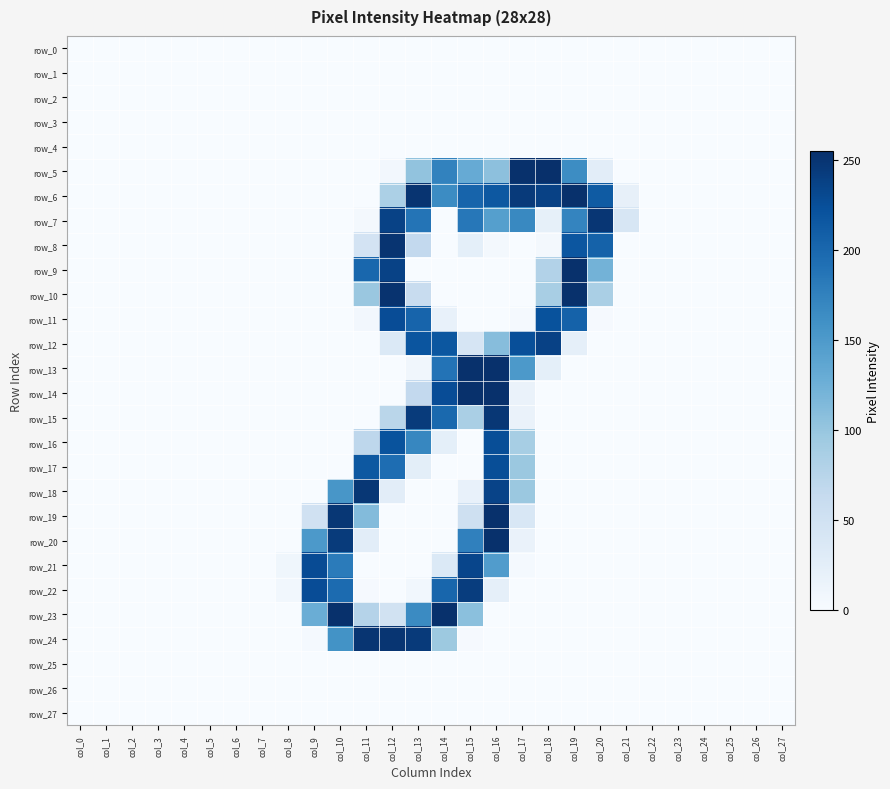

At how many categories does at least one series exceed 225?

12